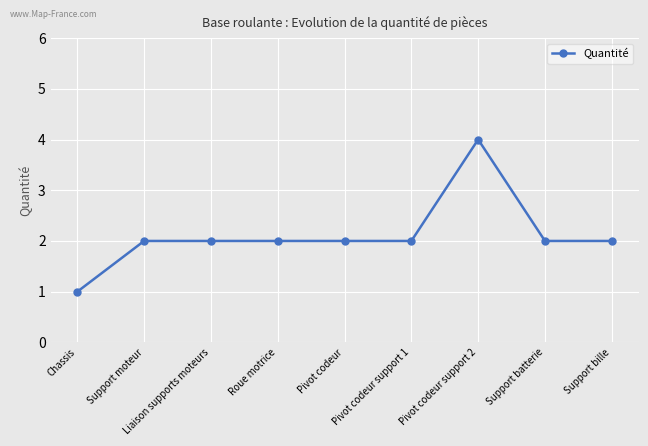

What is the label of the 1st point from the left?

Chassis